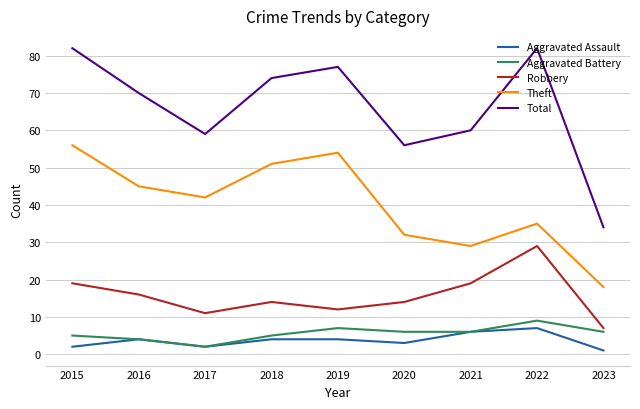

What is the spread (max minus min) of values at 2021?

54